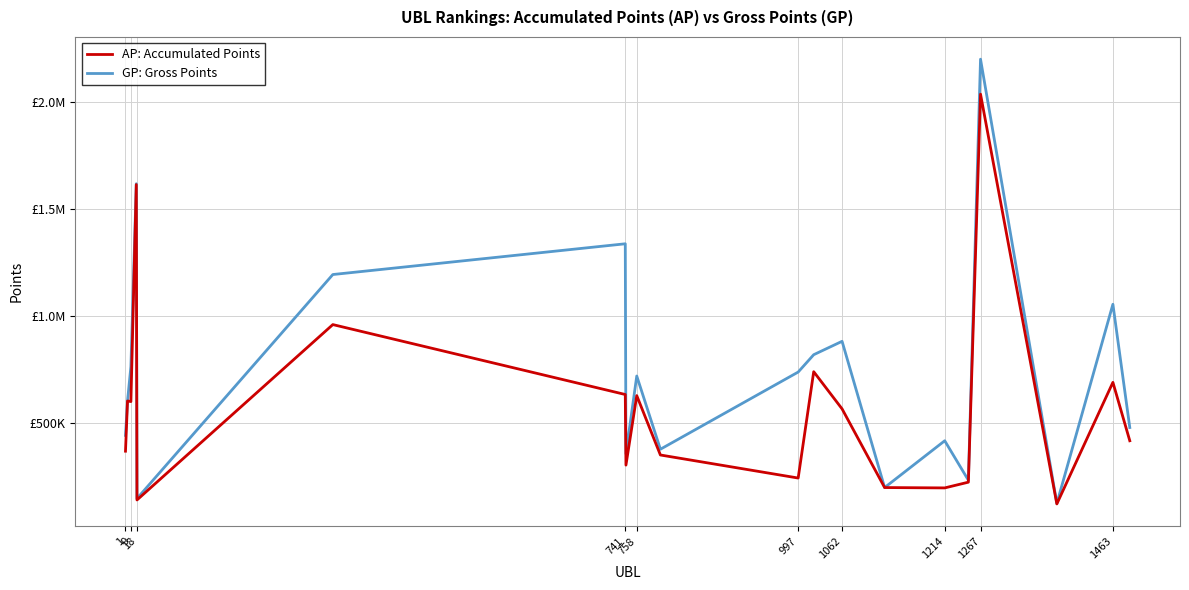

What are all the series names shown in the legend?

AP: Accumulated Points, GP: Gross Points